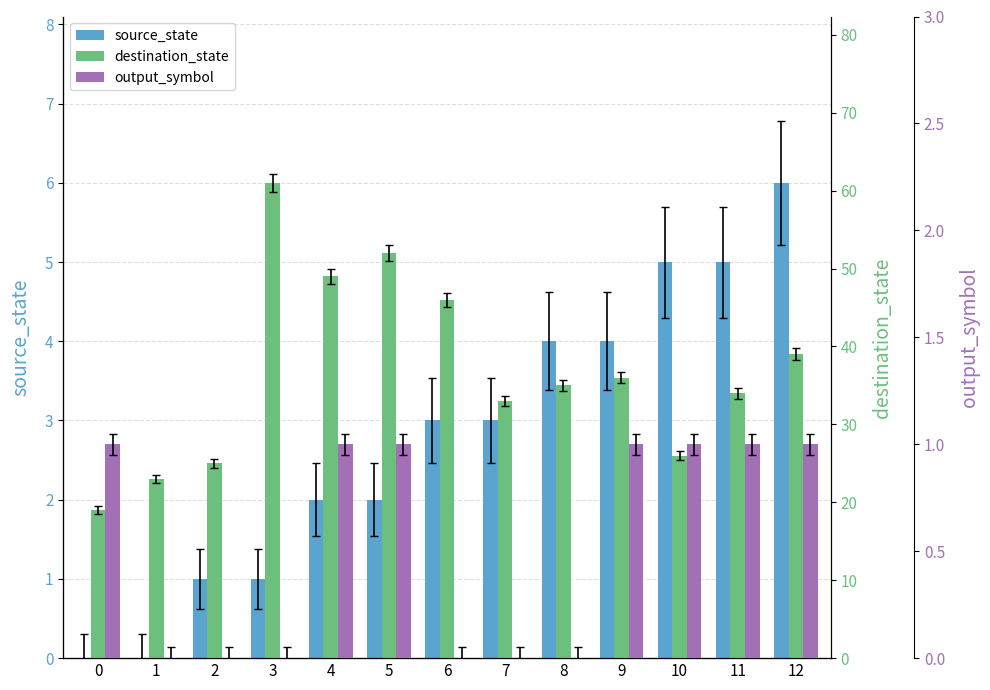

Are the bars horizontal?

No